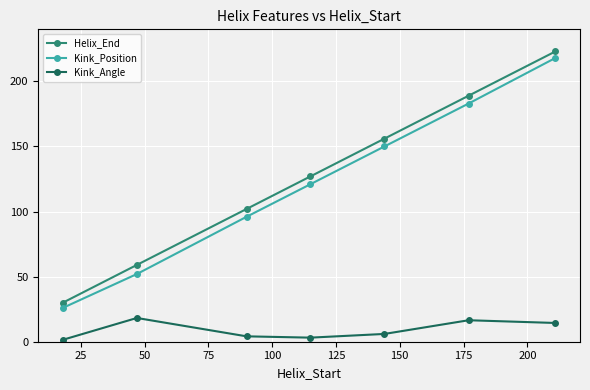

Which series has the largest range (max minus min)?

Helix_End